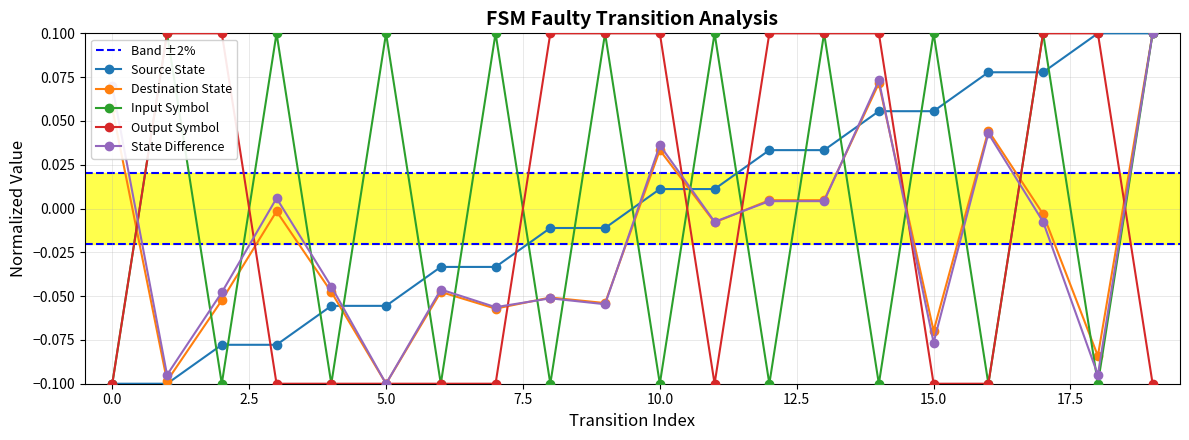

List the labels in order of input_symbol_num value, largest first.

1, 3, 5, 7, 9, 11, 13, 15, 17, 19, 0, 2, 4, 6, 8, 10, 12, 14, 16, 18